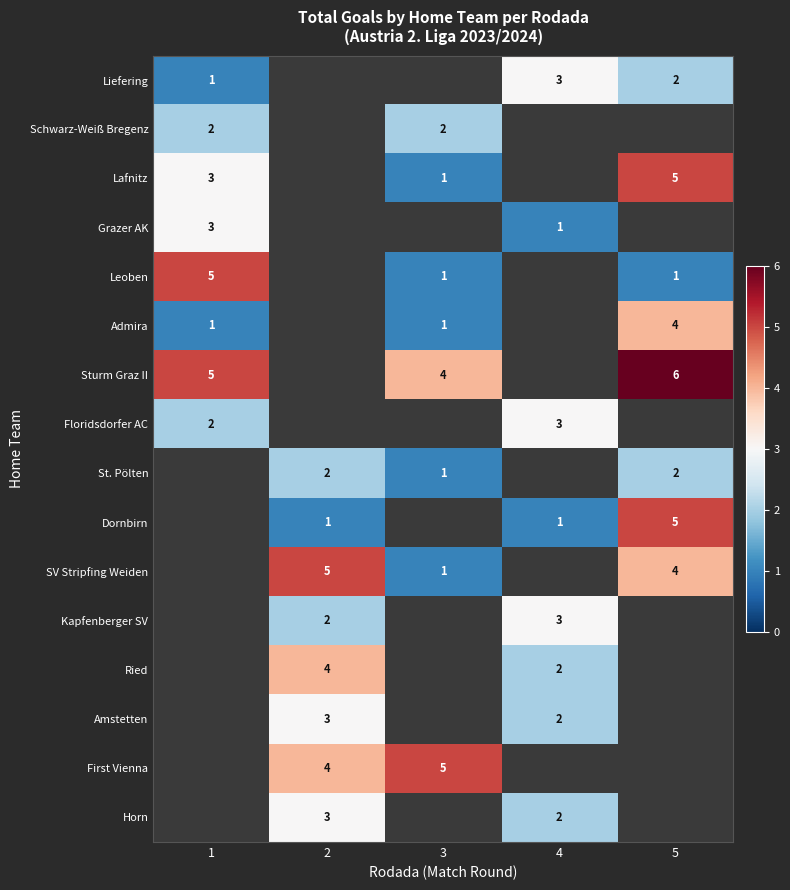

The value of Admira at 3 is 2. True or false?

False